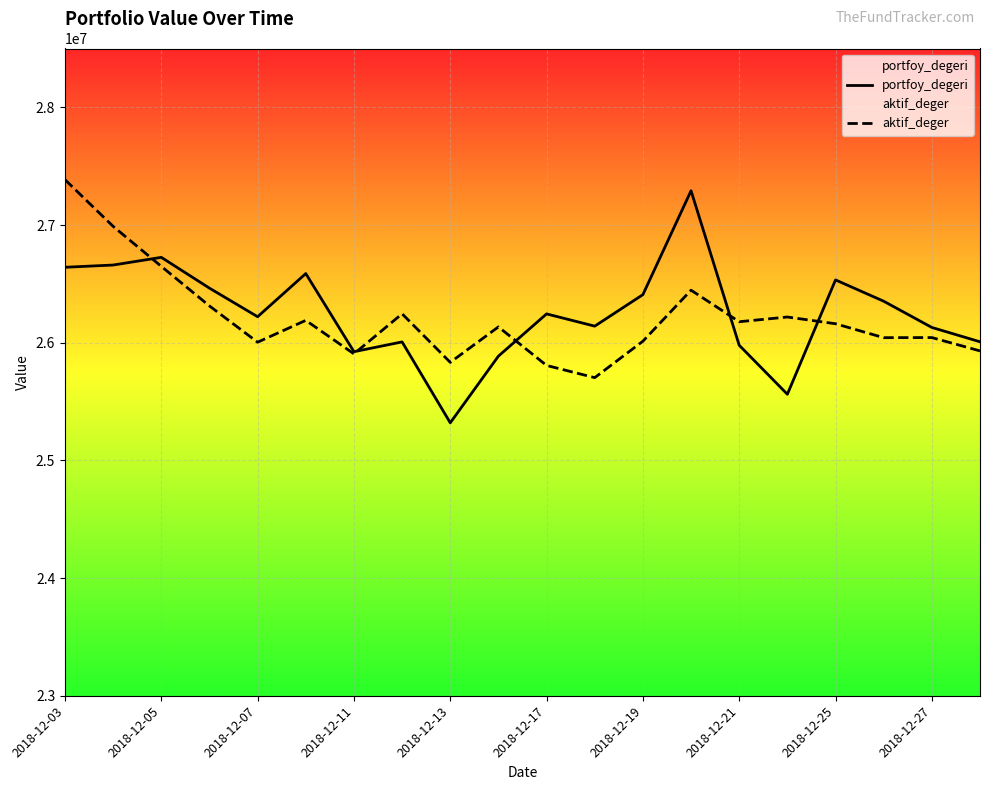

The aktif_deger series shows 37919093.9 at 2018-12-07. True or false?

False